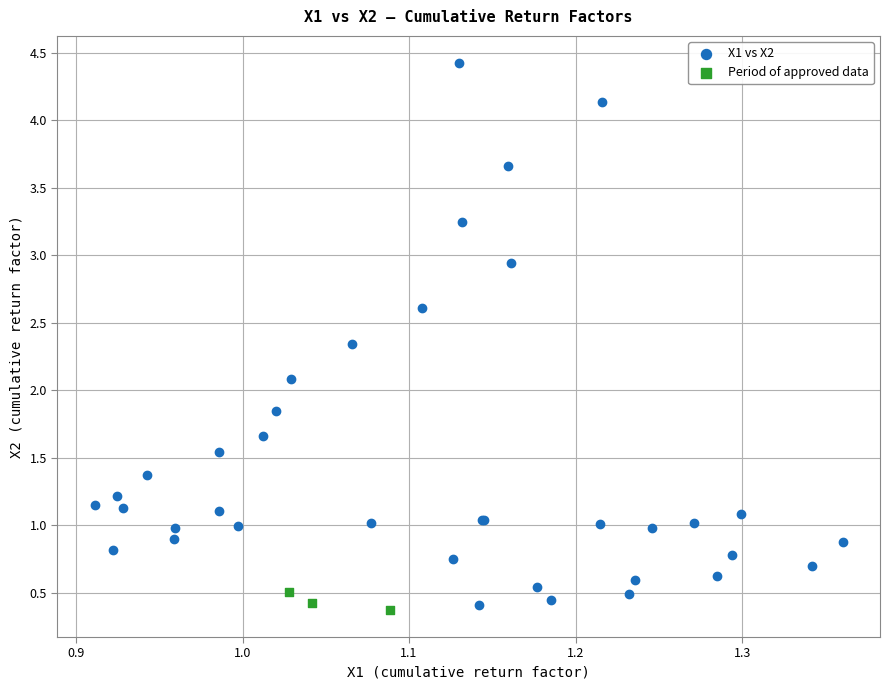

Which series contains the highest Y value?

X1 vs X2